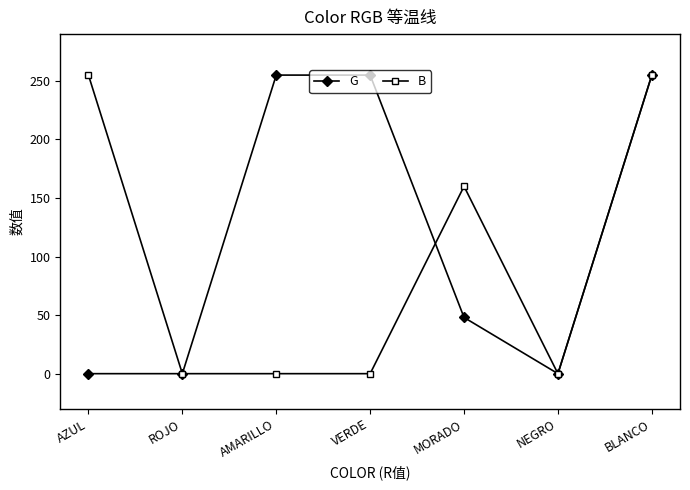

How many data points does each series have?

7